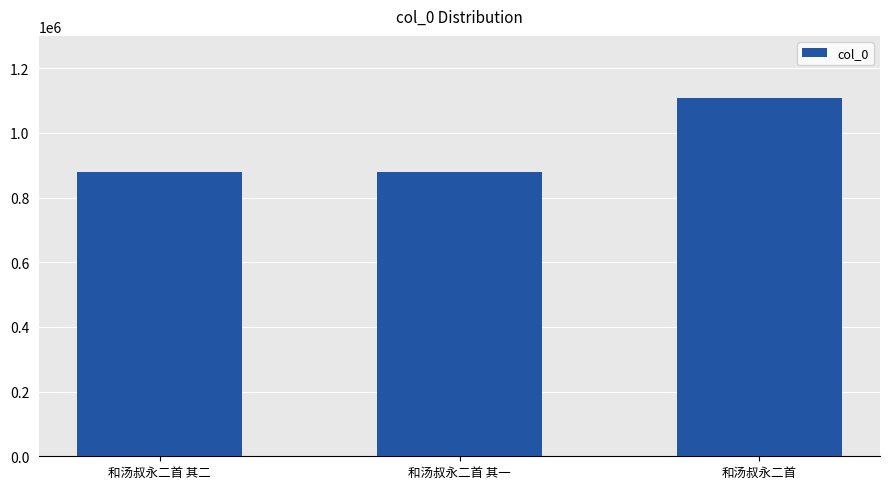

How many values are below 880186?

1